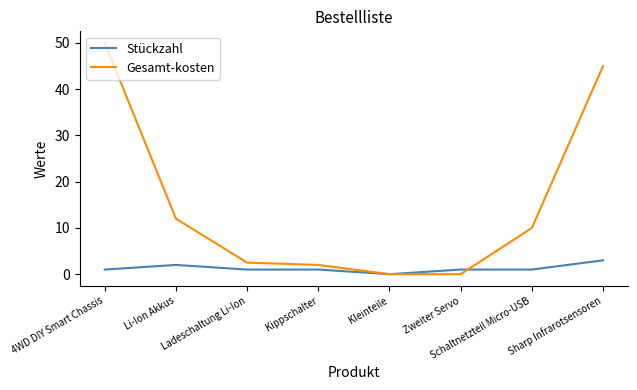

List the series in order of their peak value, lowest first.

Stückzahl, Gesamt-kosten